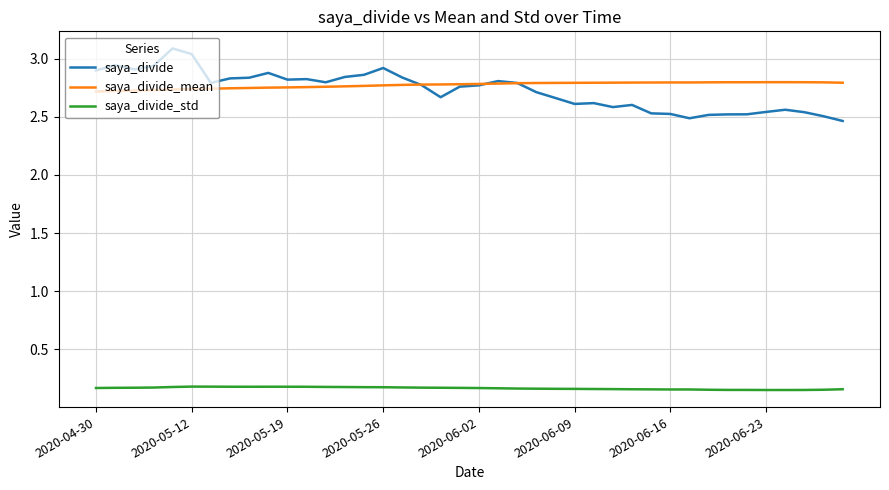

Which series has the largest total across all categories?

saya_divide_mean